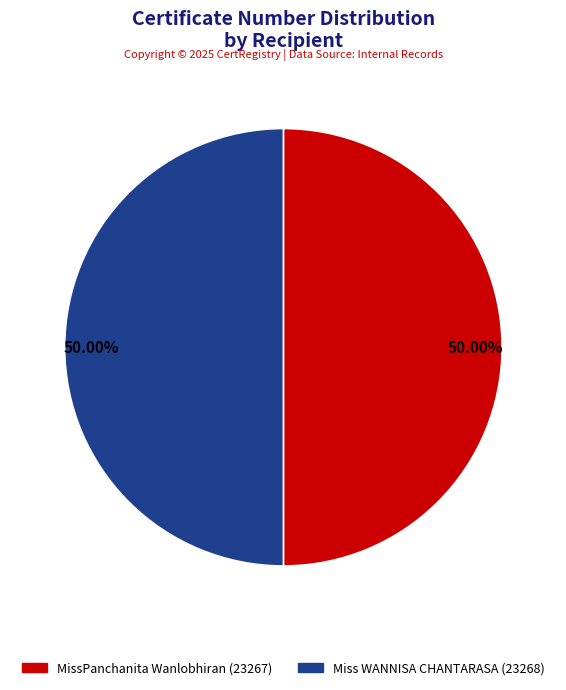

To the nearest percent, what is the average slice percentage?

50%